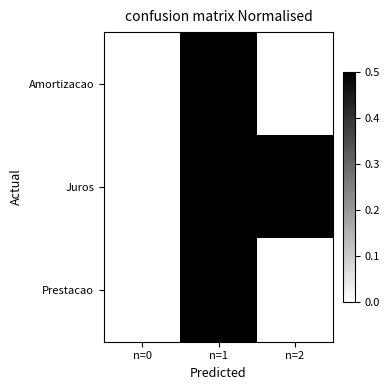

How many series are shown in this chart?

3